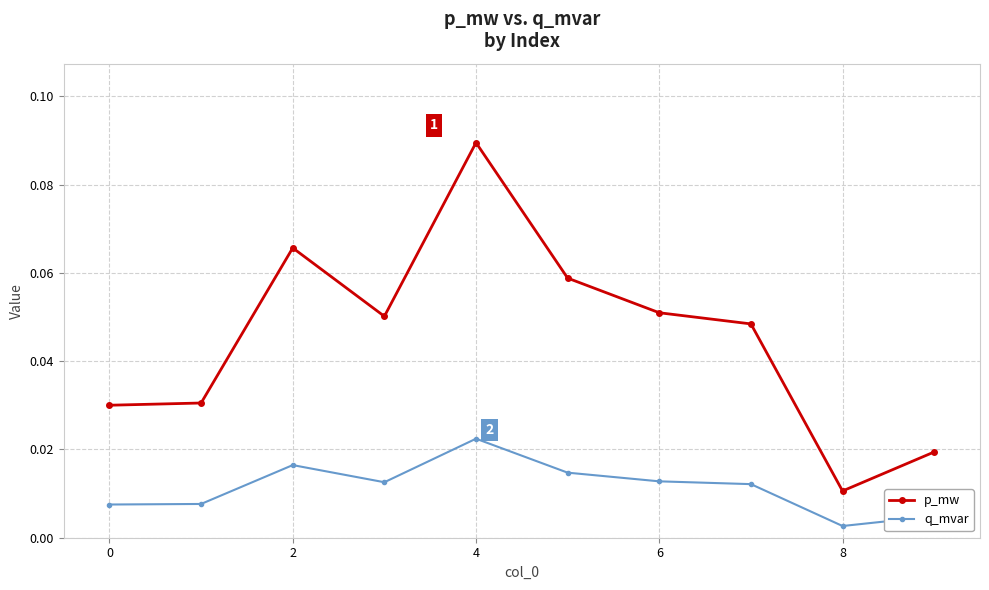

How many q_mvar values are between 0 and 1?

10